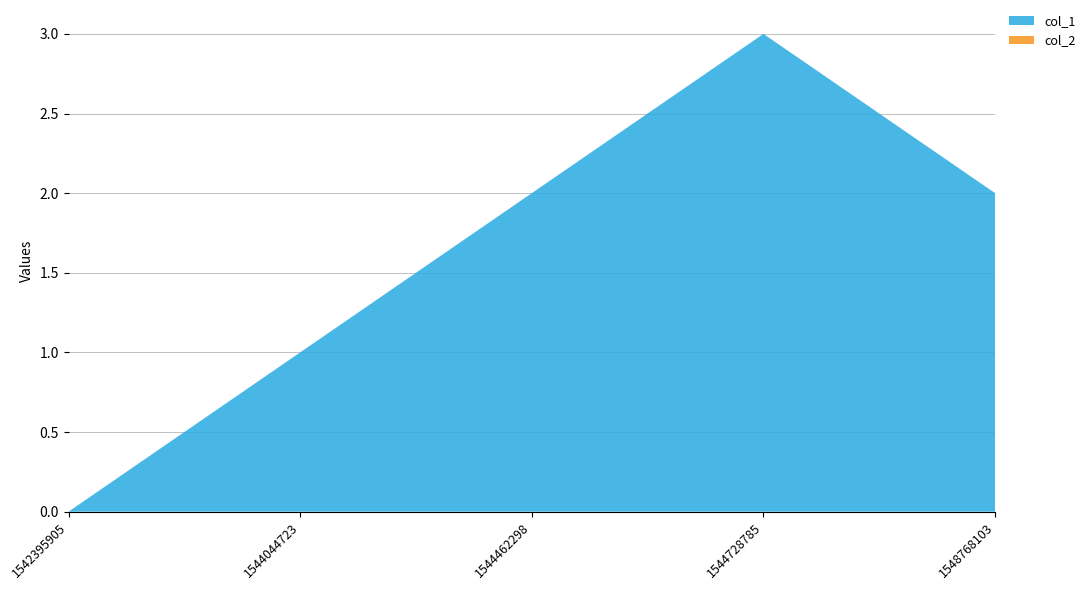

Reading right to left, list all the values displayed in this chart.

col_1: 2	3	2	1	0
col_2: 0	0	0	0	0